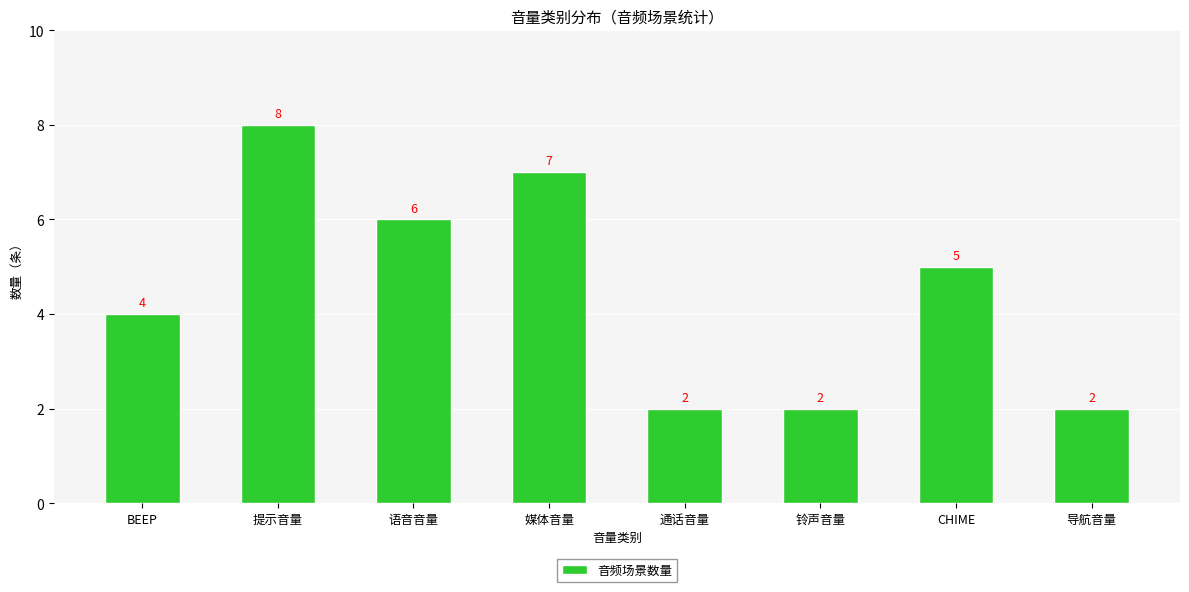

How many data points does each series have?

8